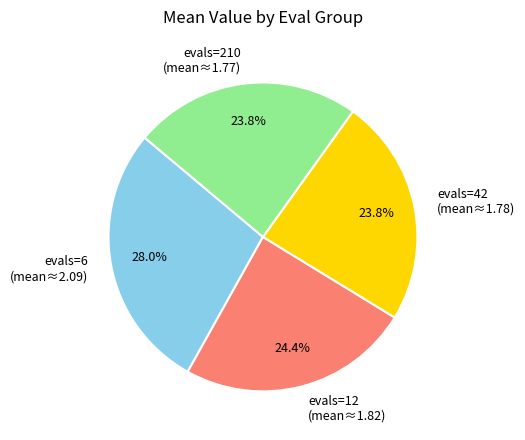

Does evals=210 account for over 50% of the chart?

No